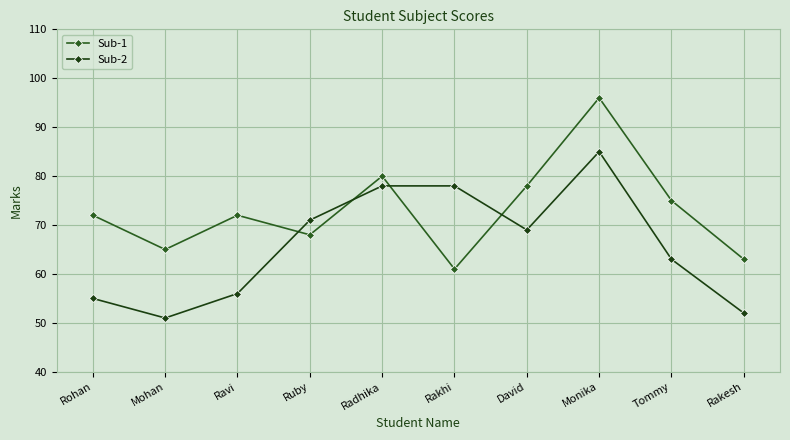

Where does the Sub-1 series first go above 72?

Radhika